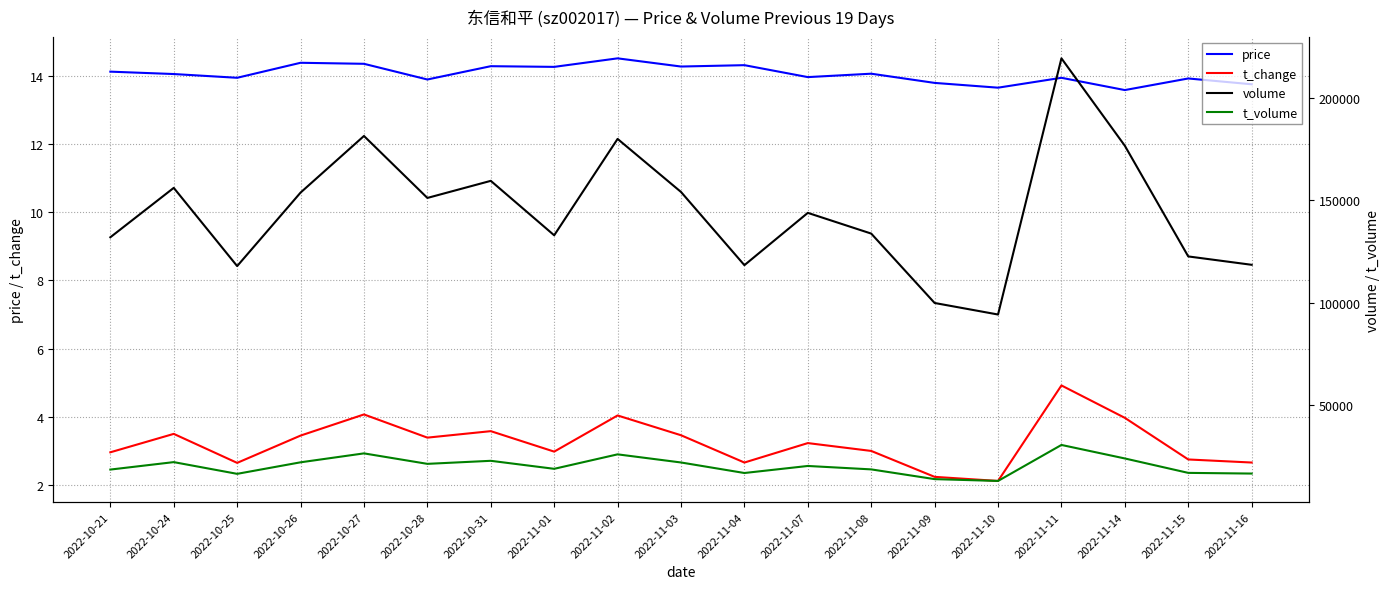

What is the lowest value of the t_change series?

2.1